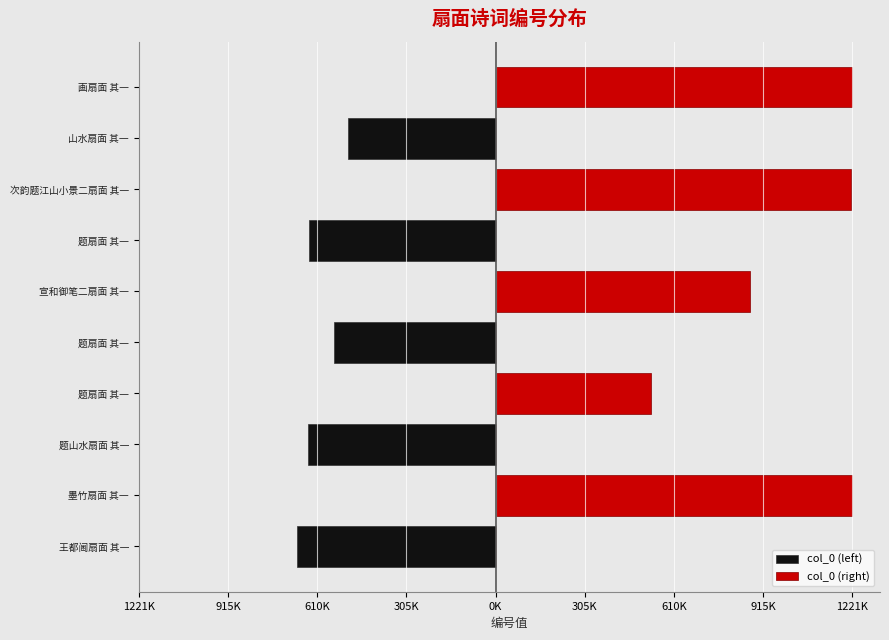

What is the difference between the maximum and minimum values in the col_0 (left) series?

680554